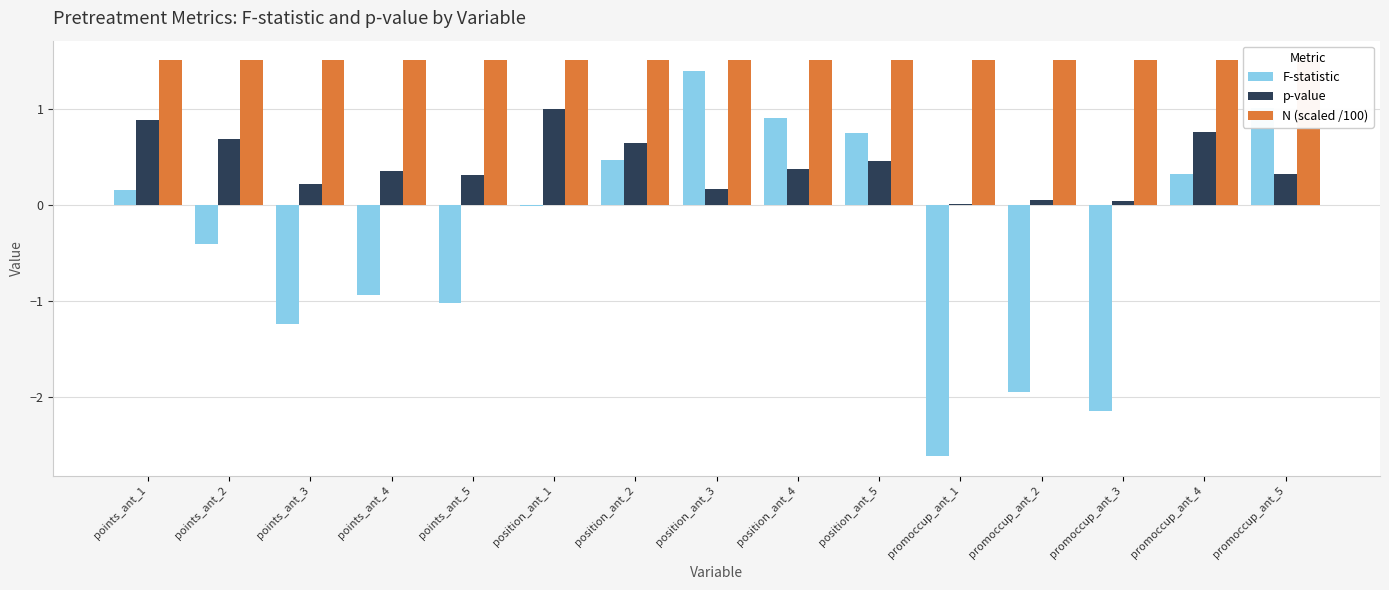

What position from the right is position_ant_1?

10